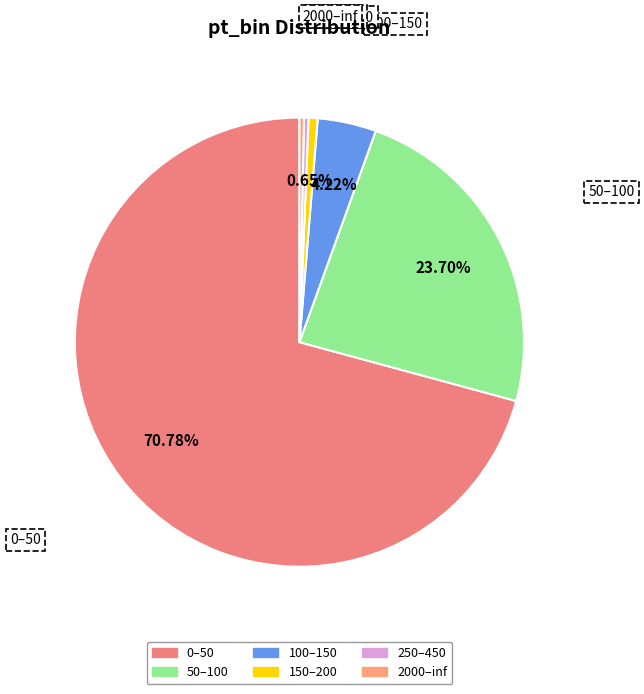

To the nearest percent, what is the difference between the 0–50 and 50–100 slice percentages?

47%